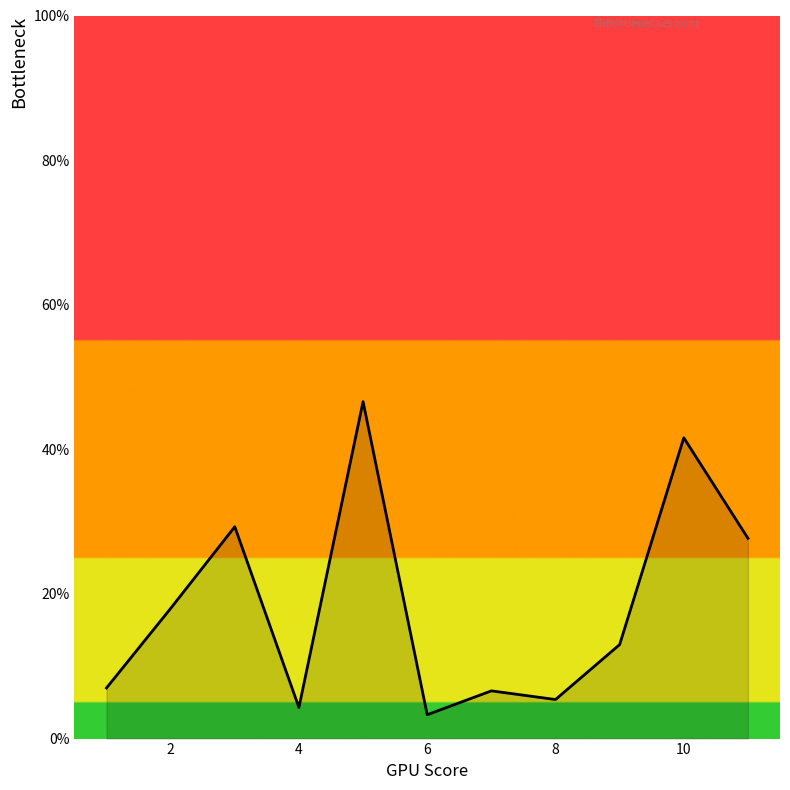

What is the greatest value displayed?

46.6